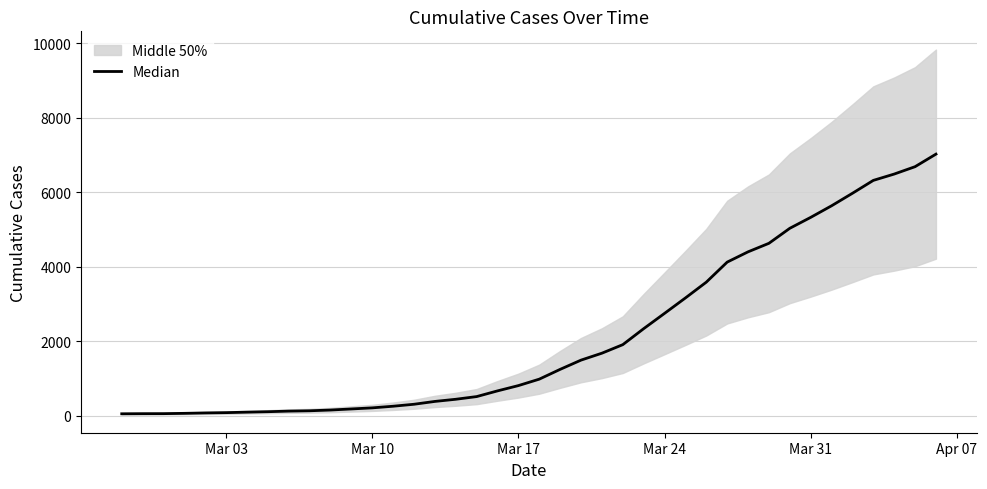

The value at 39 is 4098. True or false?

False